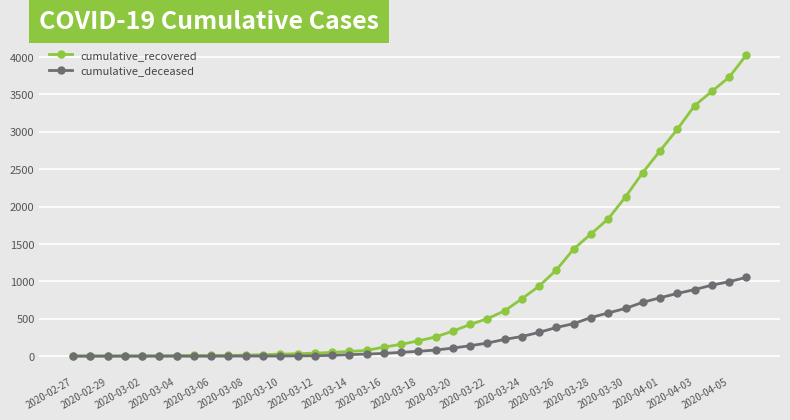

Which series has the largest total across all categories?

cumulative_recovered